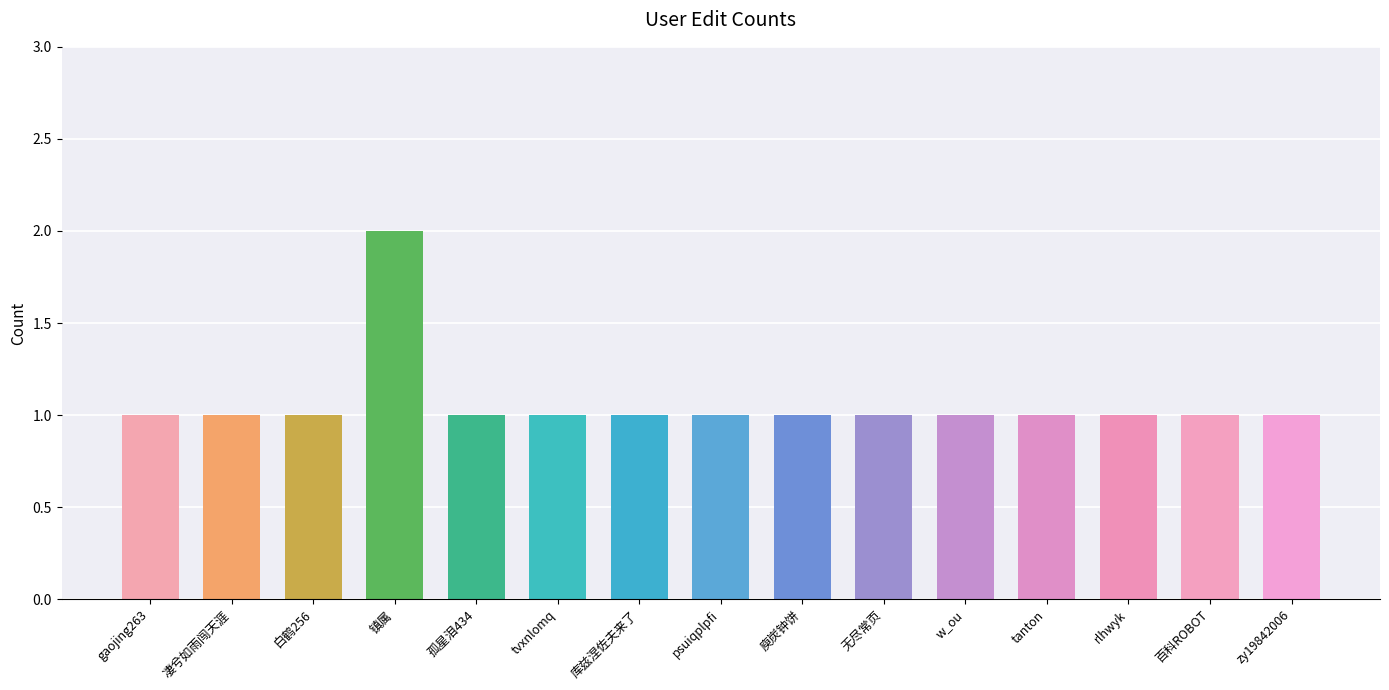

What is the difference between the maximum and minimum values?

1